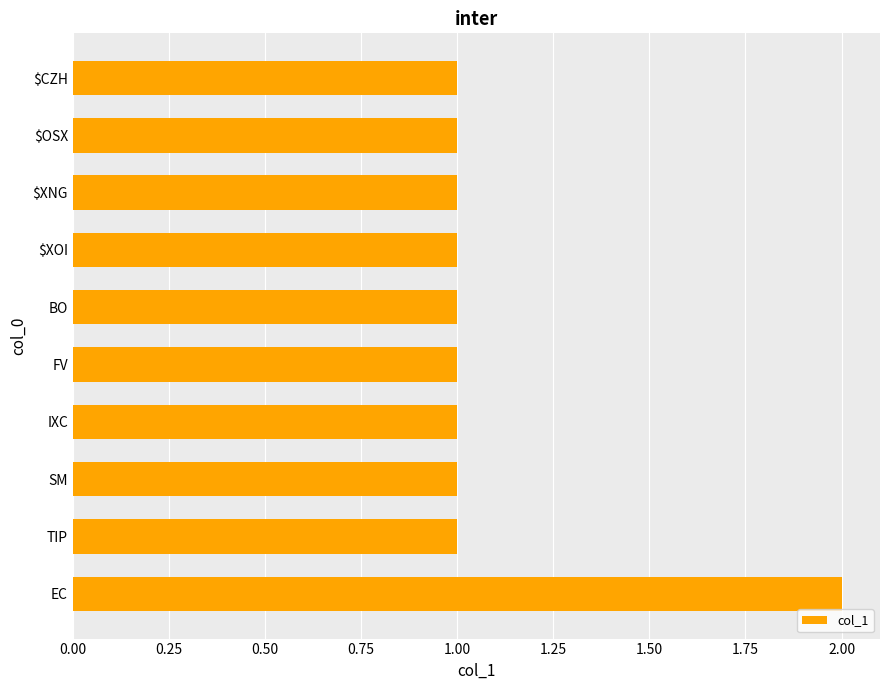

Which label corresponds to the largest value in the chart?

EC